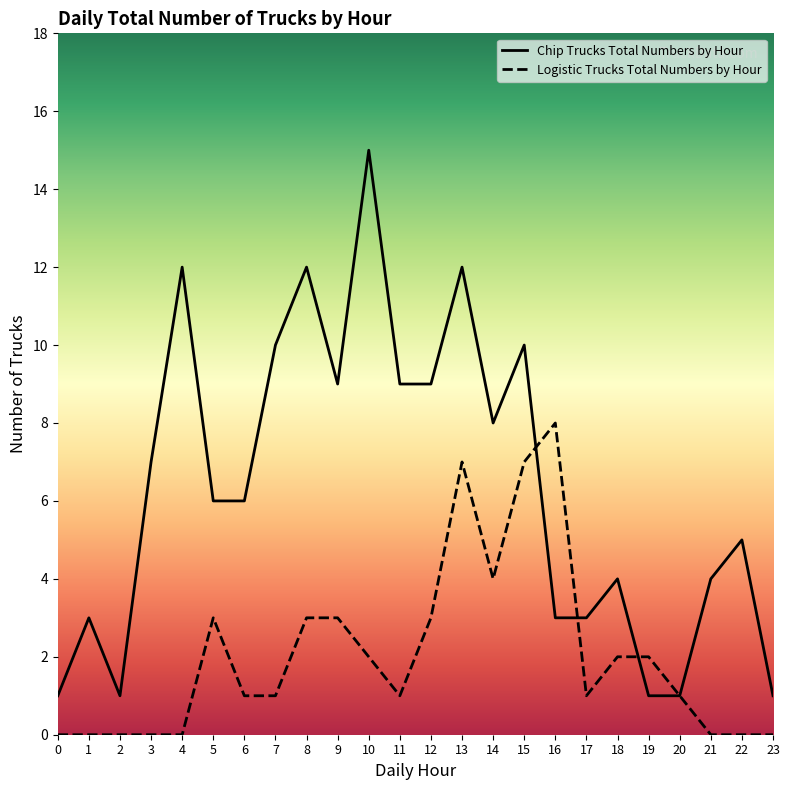

How many times do Logistic Trucks Total Numbers by Hour and Chip Trucks Total Numbers by Hour cross each other?

3